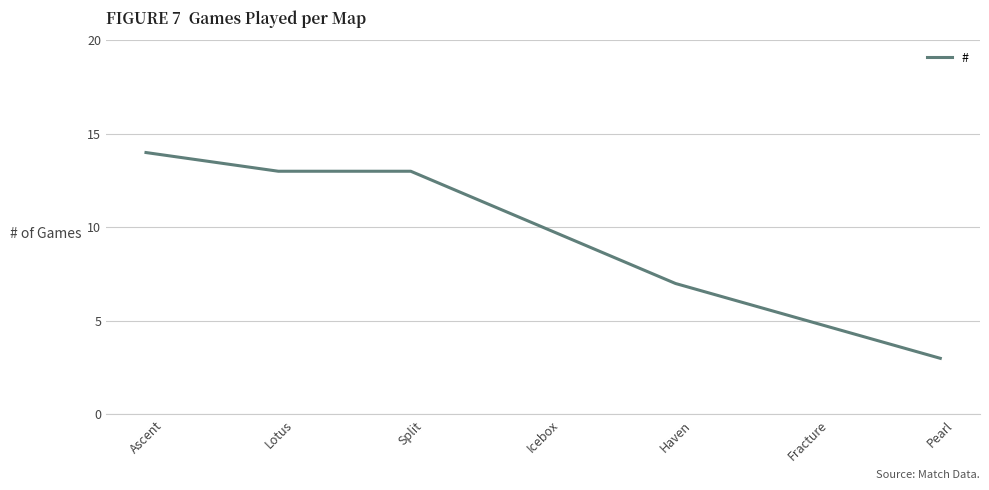

The value at Icebox is 10. True or false?

True